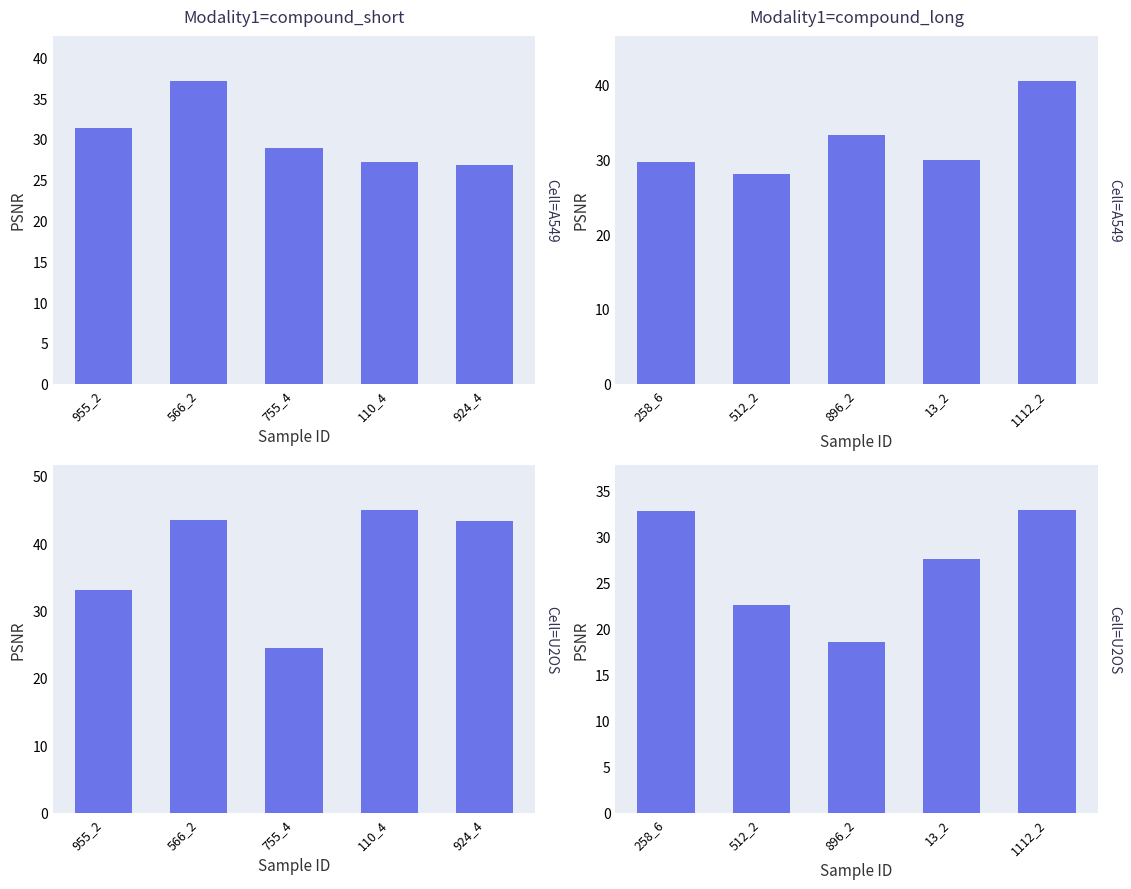

What is the value of the Cell=U2OS bar at the 5th from the left?

32.9